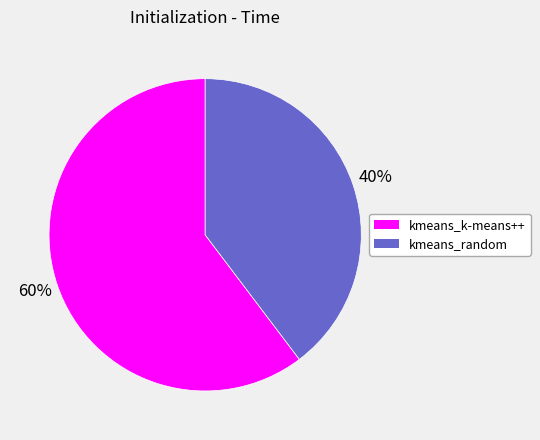

Which category has the smallest portion of the pie?

kmeans_random